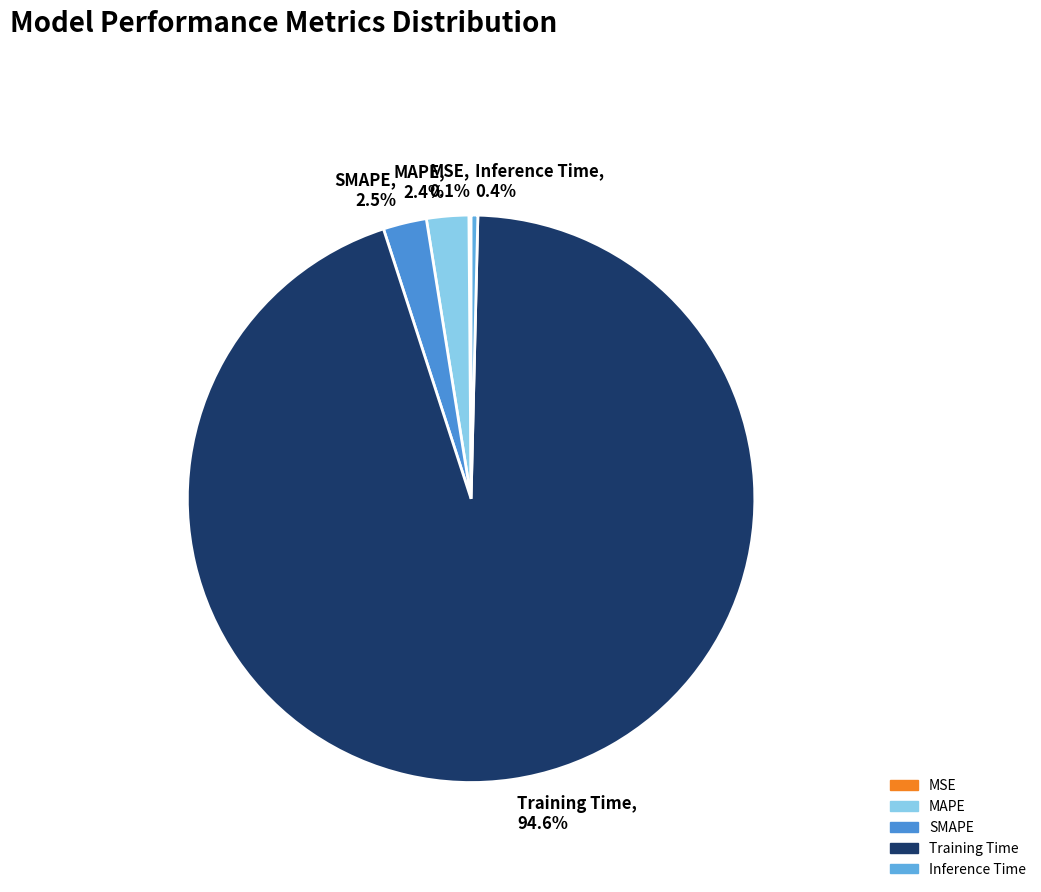

To the nearest percent, what is the average slice percentage?

20%